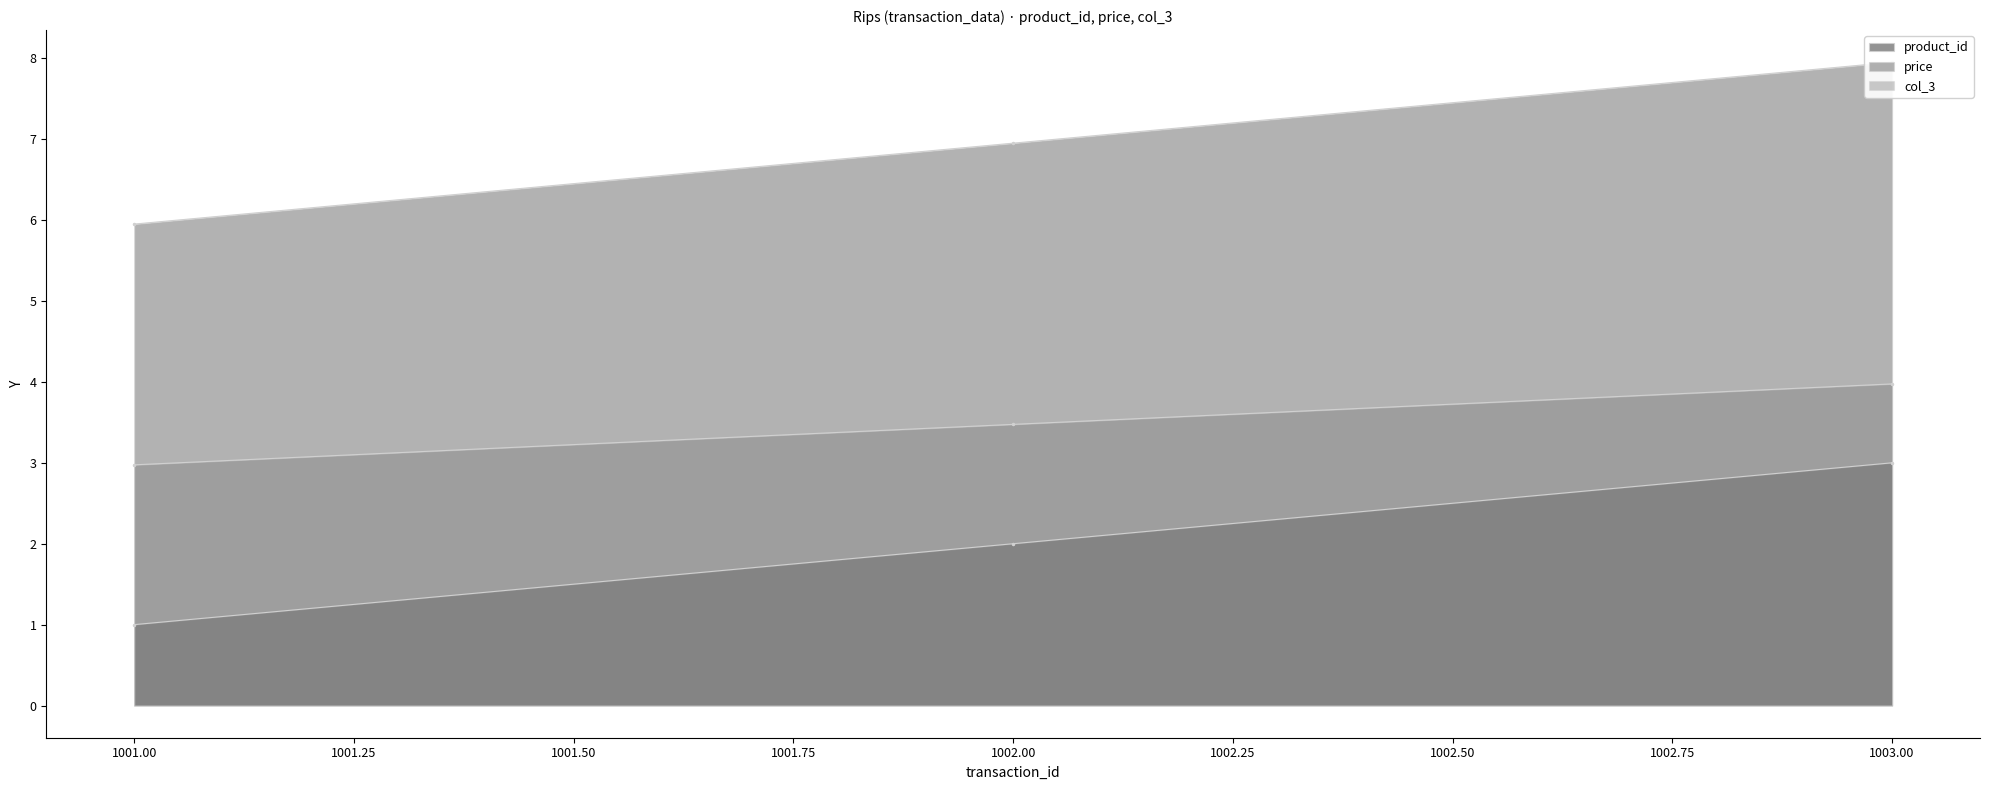

Between 1001 and 1002, which series saw the biggest shift?

product_id